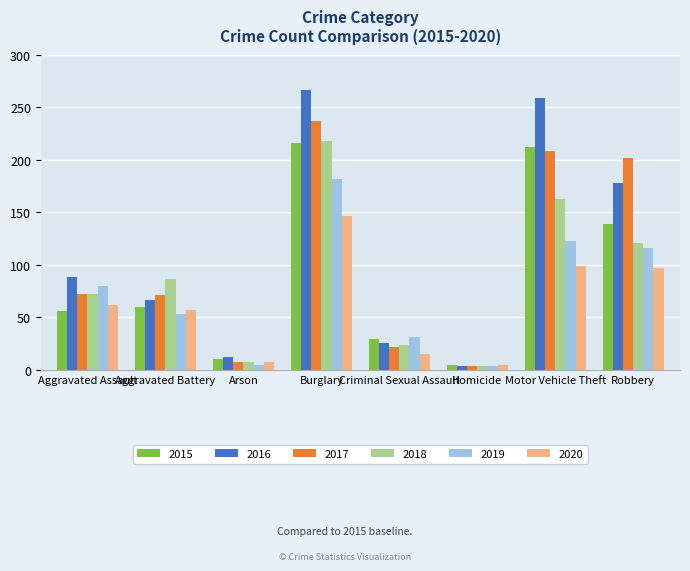

Which series has the largest range (max minus min)?

2016